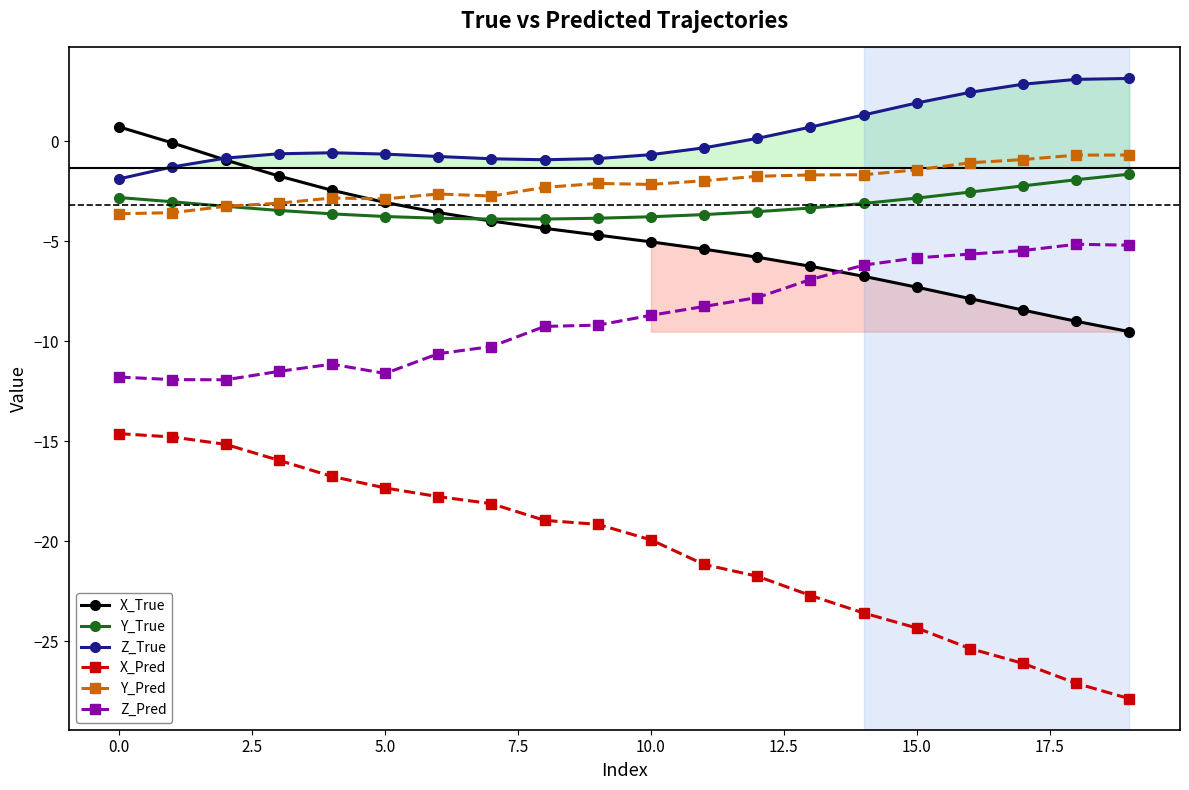

How many data points does each series have?

20